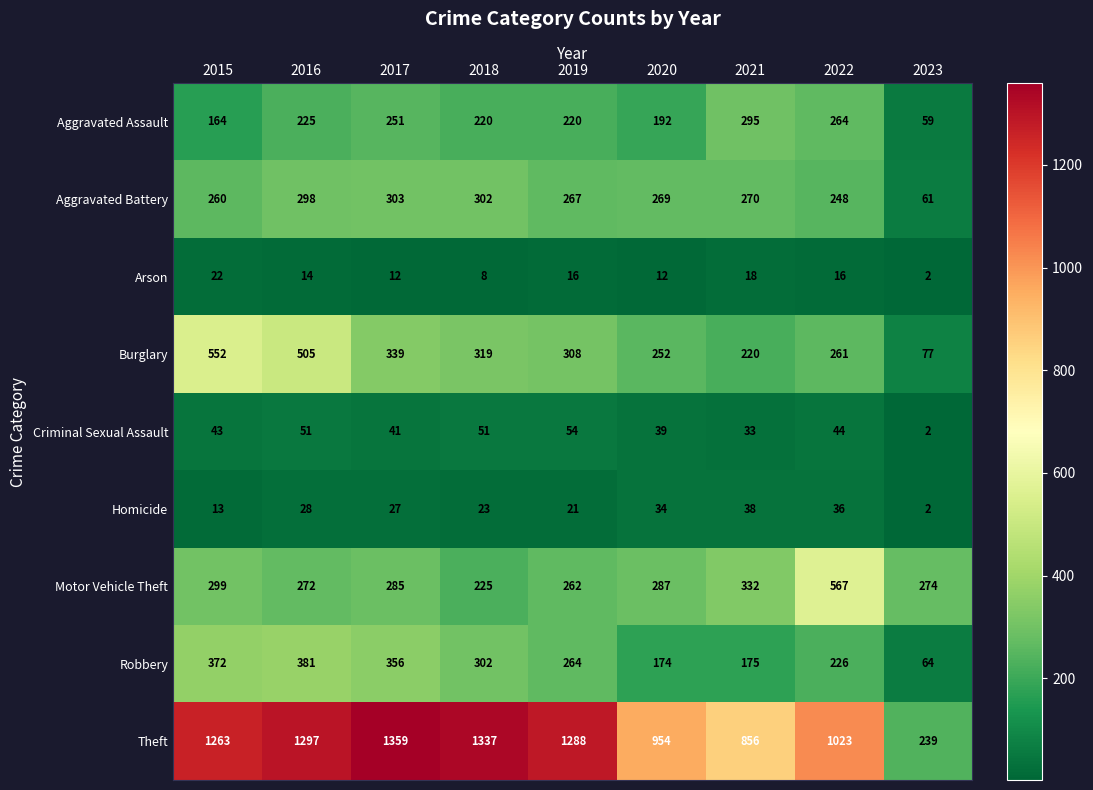

Rank the series at 2019 from lowest to highest value.

Arson, Homicide, Criminal Sexual Assault, Aggravated Assault, Motor Vehicle Theft, Robbery, Aggravated Battery, Burglary, Theft